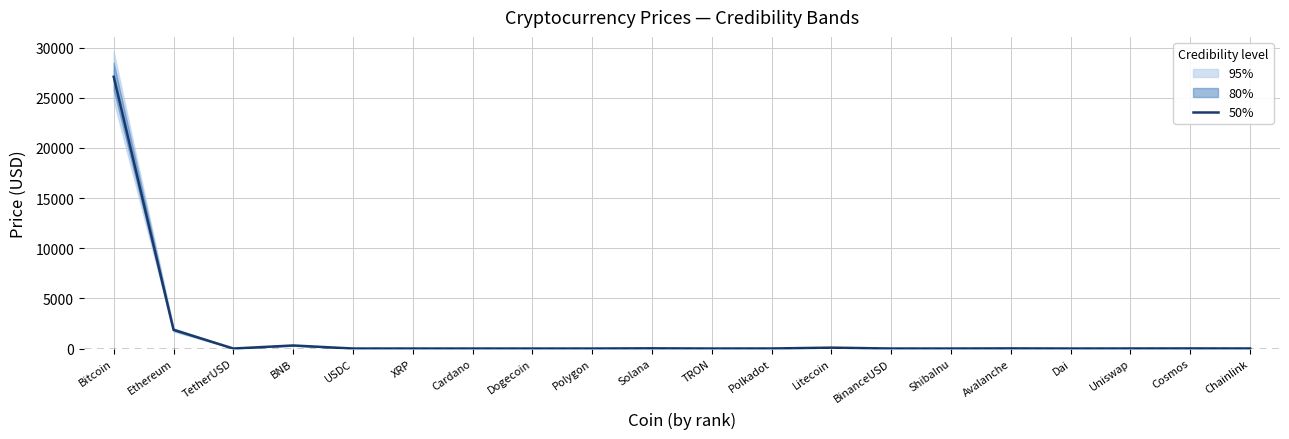

At which label does the data first exceed 5?

Bitcoin